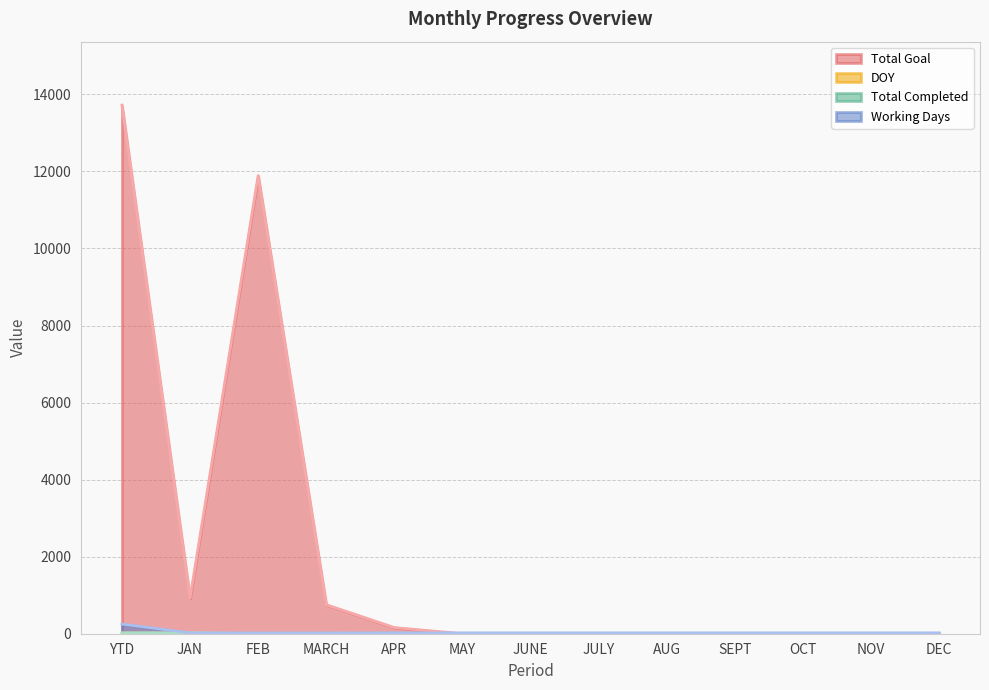

Does the chart have visible grid lines?

Yes